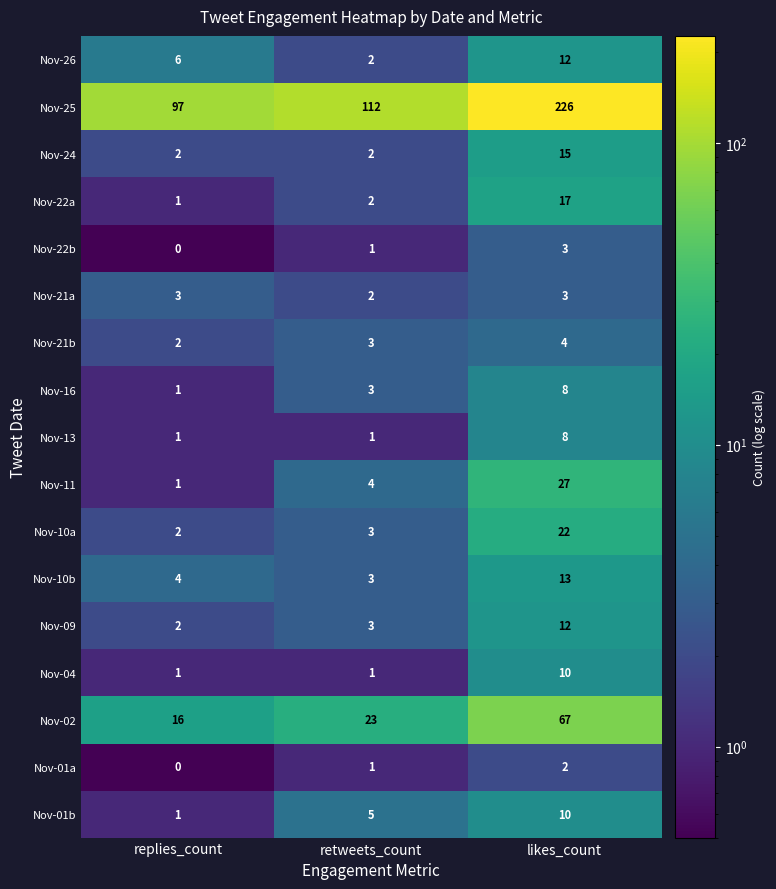

How many Nov-24 values are between 2 and 15?

3